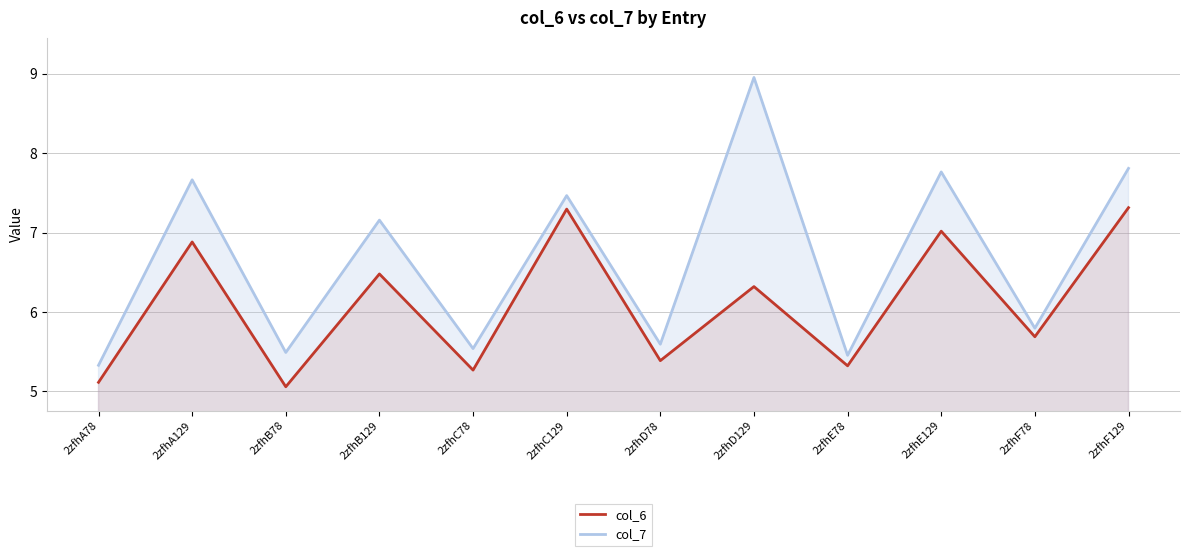

True or false: col_6 has more than 0 points higher than both neighbors.

True